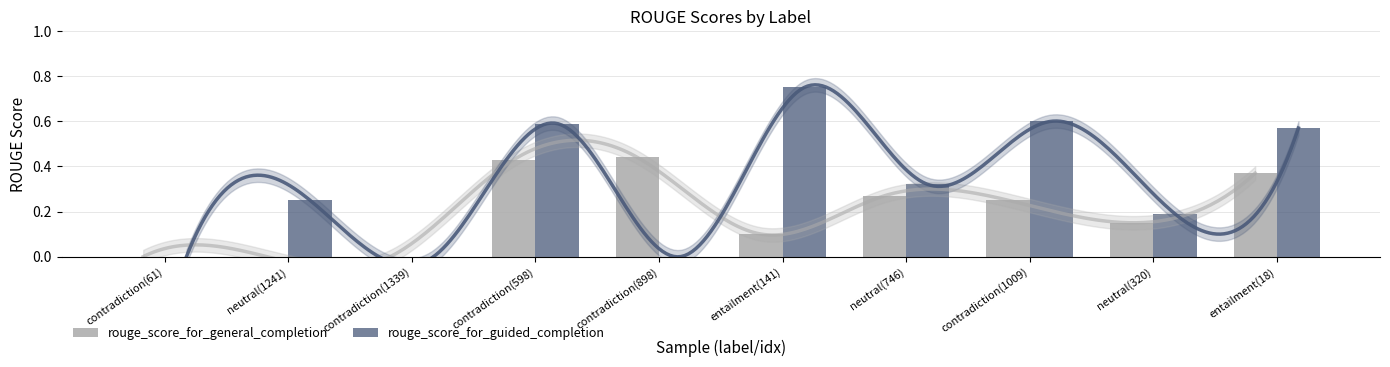

True or false: rouge_score_for_general_completion has a value of 0.1 at contradiction(1009).

False